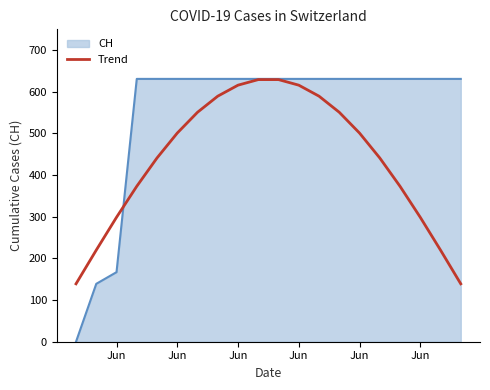

What is the greatest value displayed?

631.0